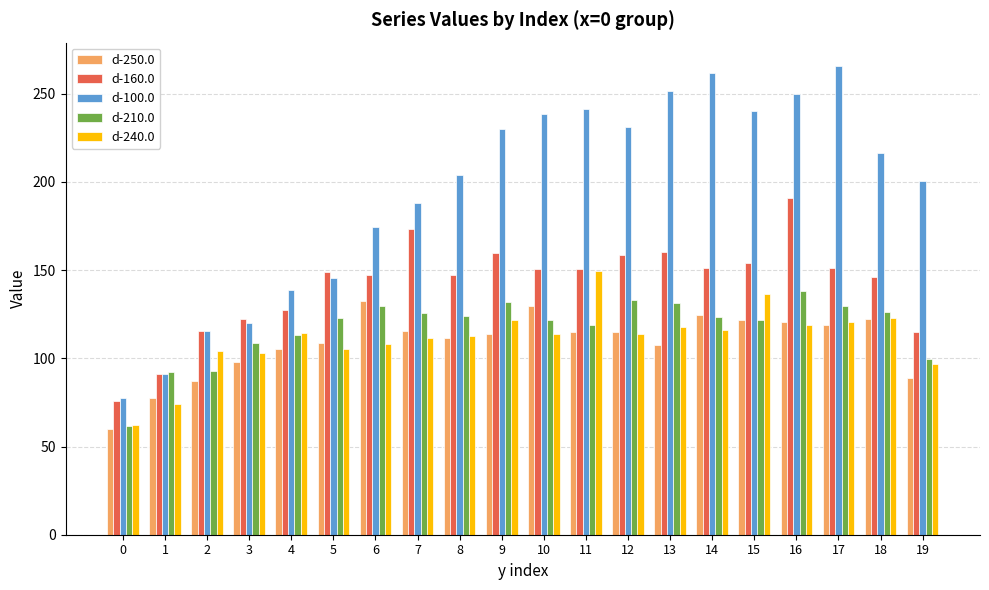

True or false: d-100.0 has a value of 241.2 at 11.

True